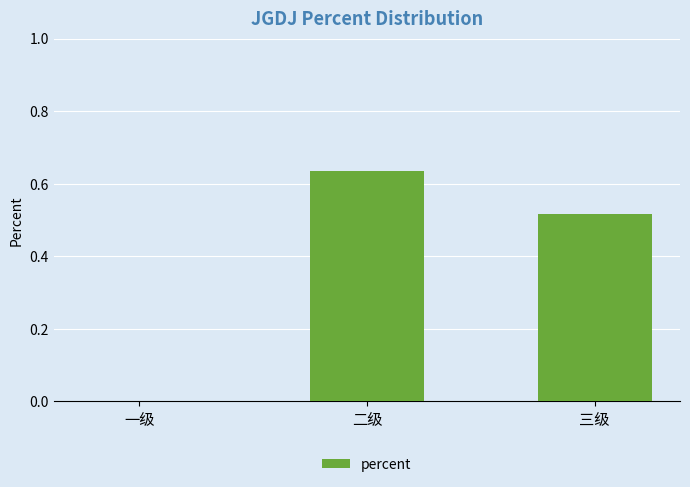

True or false: the data shows -0.3 at 一级.

False